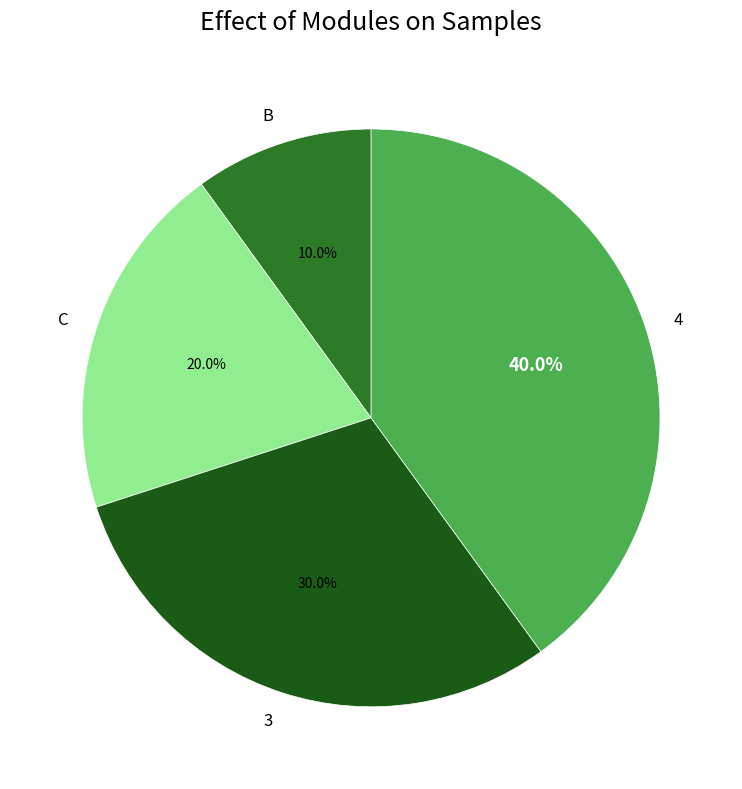

The B slice represents 10% of the pie. True or false?

True